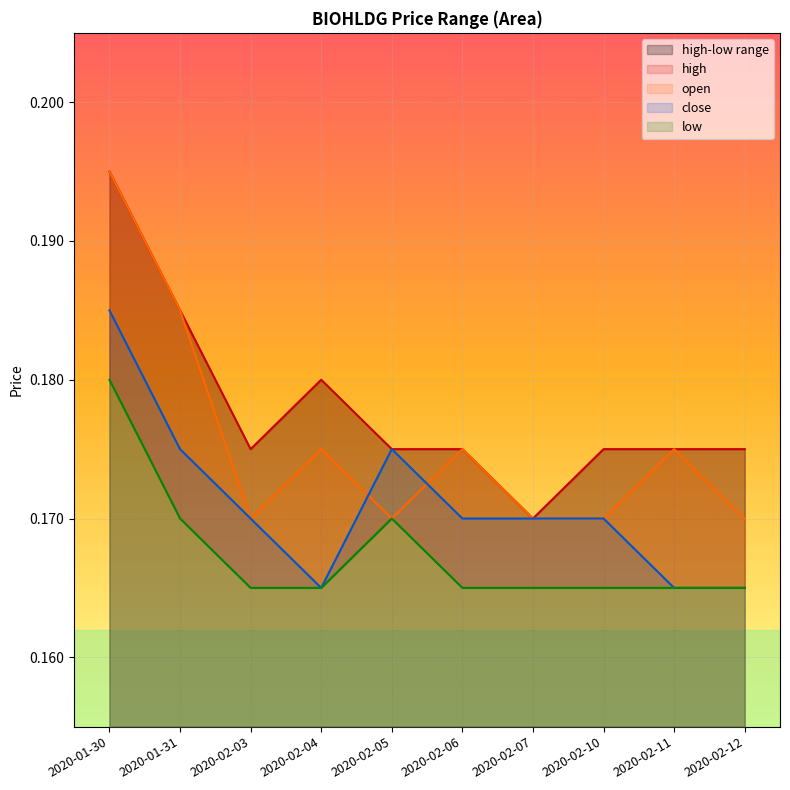

True or false: low and high intersect in this chart.

False